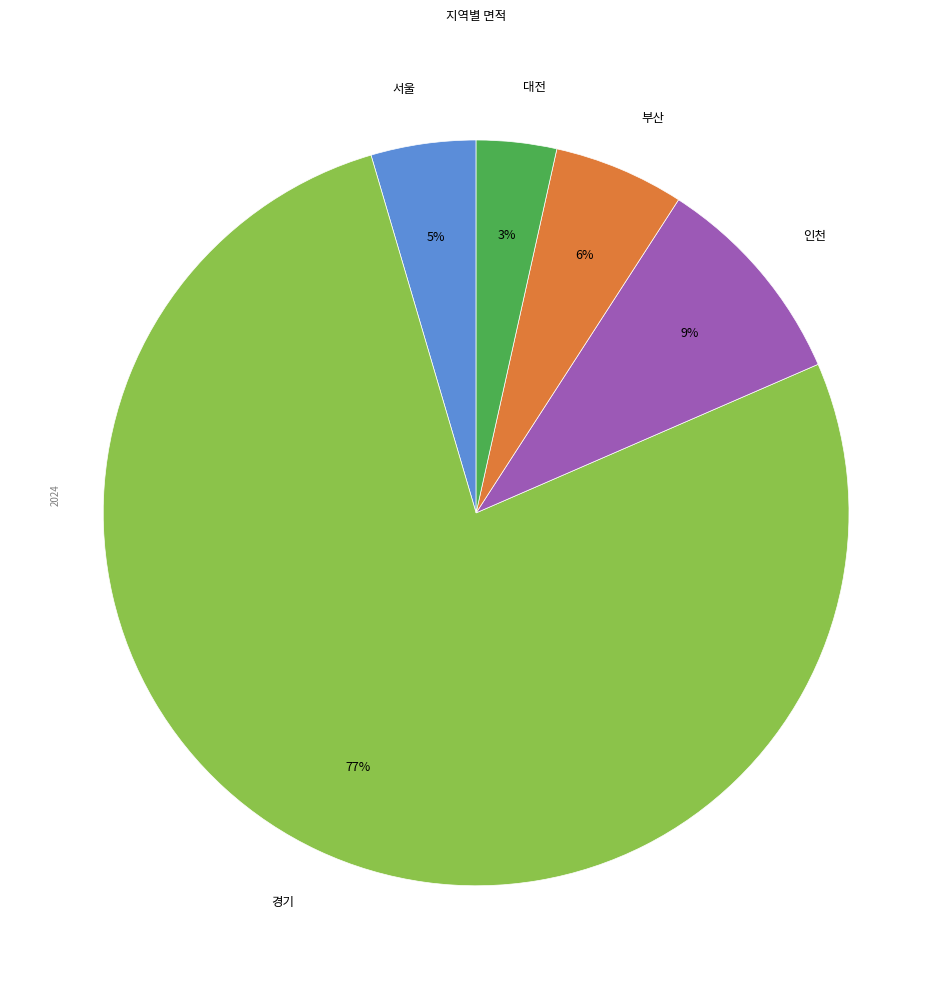

The 서울 slice represents 5% of the pie. True or false?

True